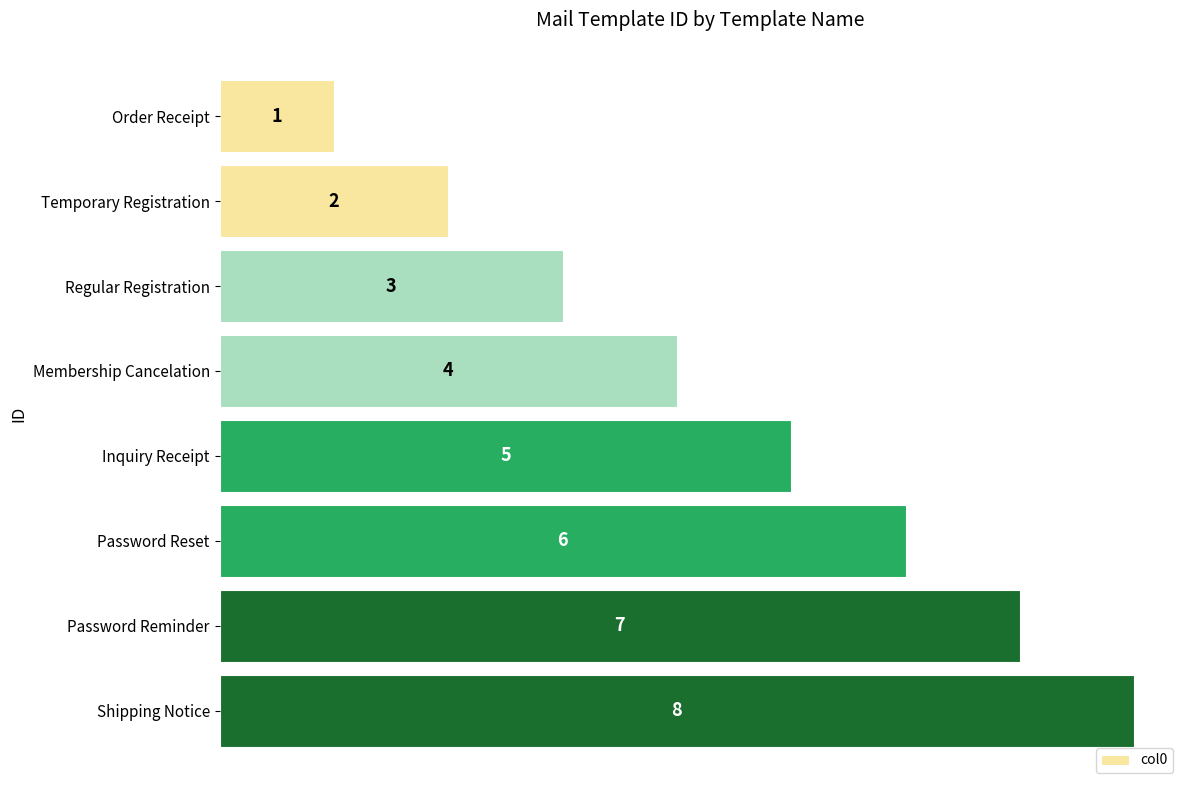

Rank the categories by value from highest to lowest.

Shipping Notice, Password Reminder, Password Reset, Inquiry Receipt, Membership Cancelation, Regular Registration, Temporary Registration, Order Receipt